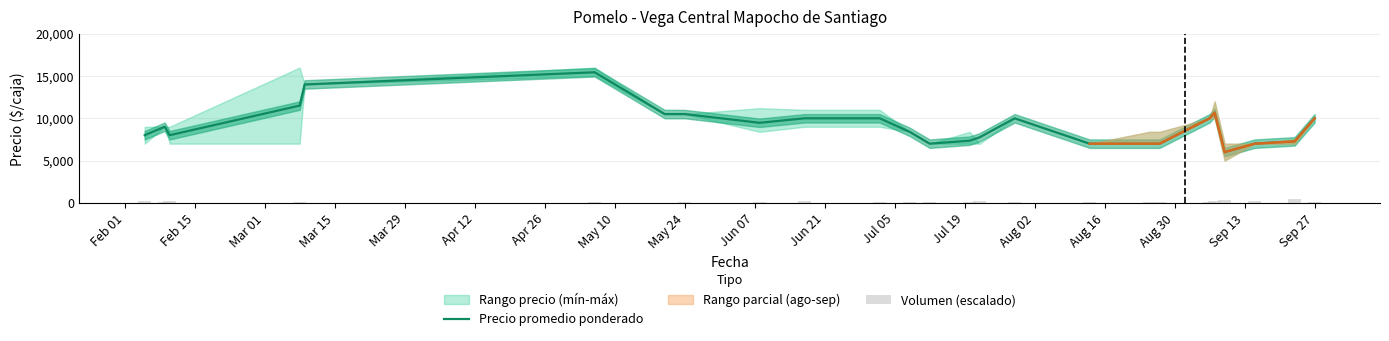

What is the difference between the second highest and second lowest values in the Volumen (escalado) series?

244.0